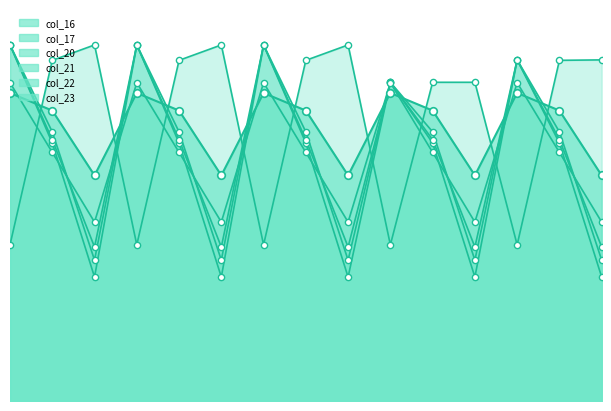

What is the total value across all series at 9?

2793.0